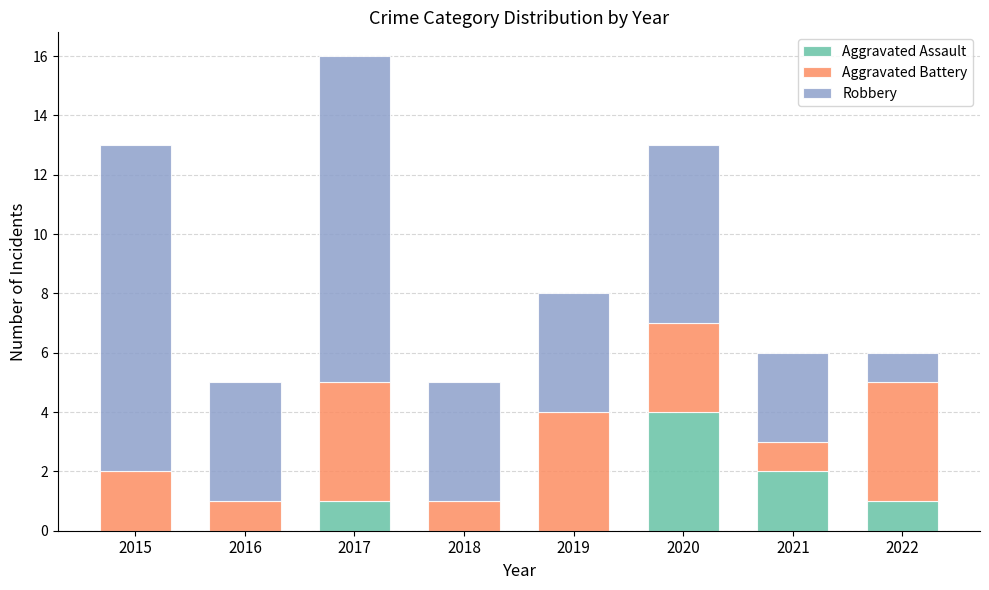

What is the total value across all series at 2019?

8